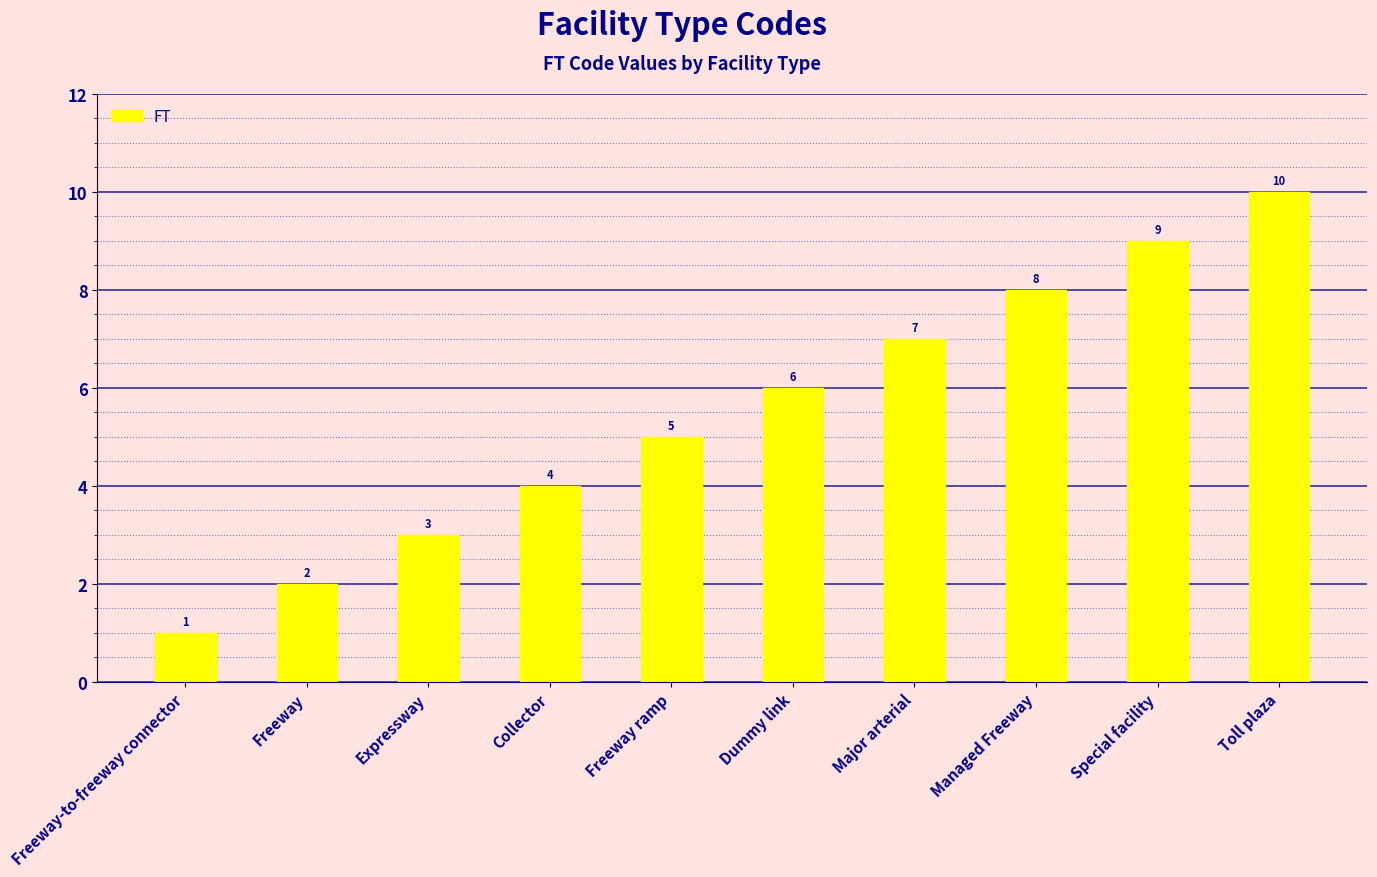

At which category does the chart reach its peak across all series?

Toll plaza